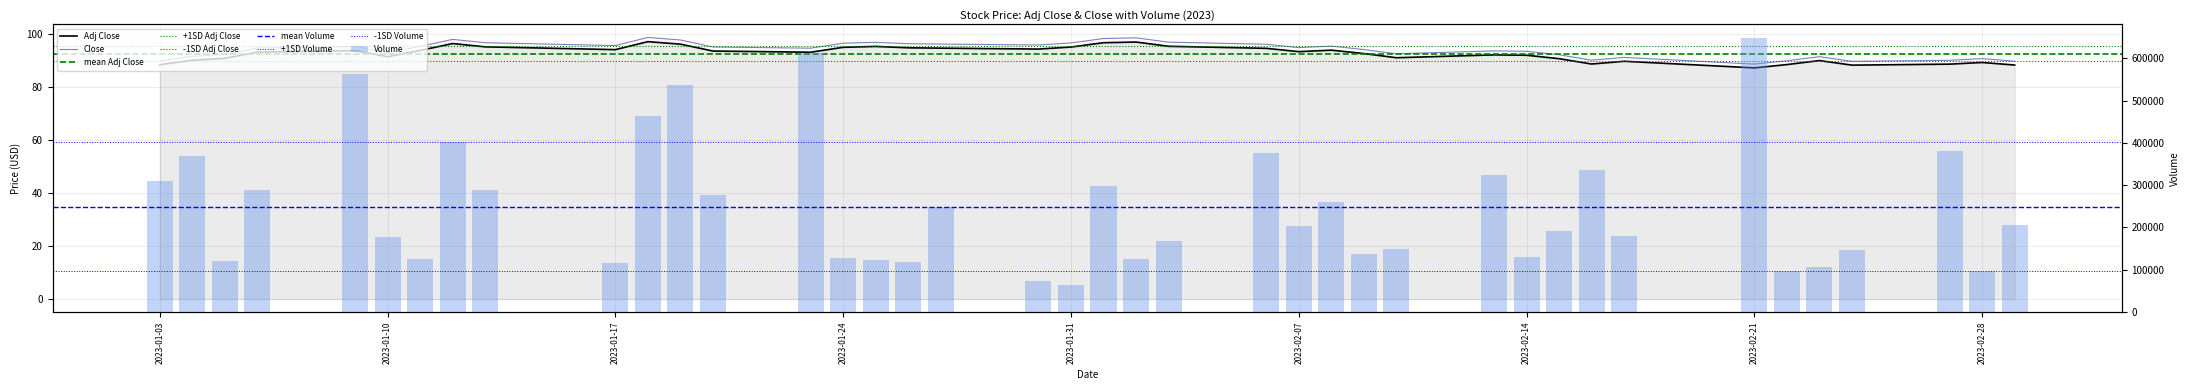

Is it true that Adj Close equals 127.5 at 2023-02-14?

False